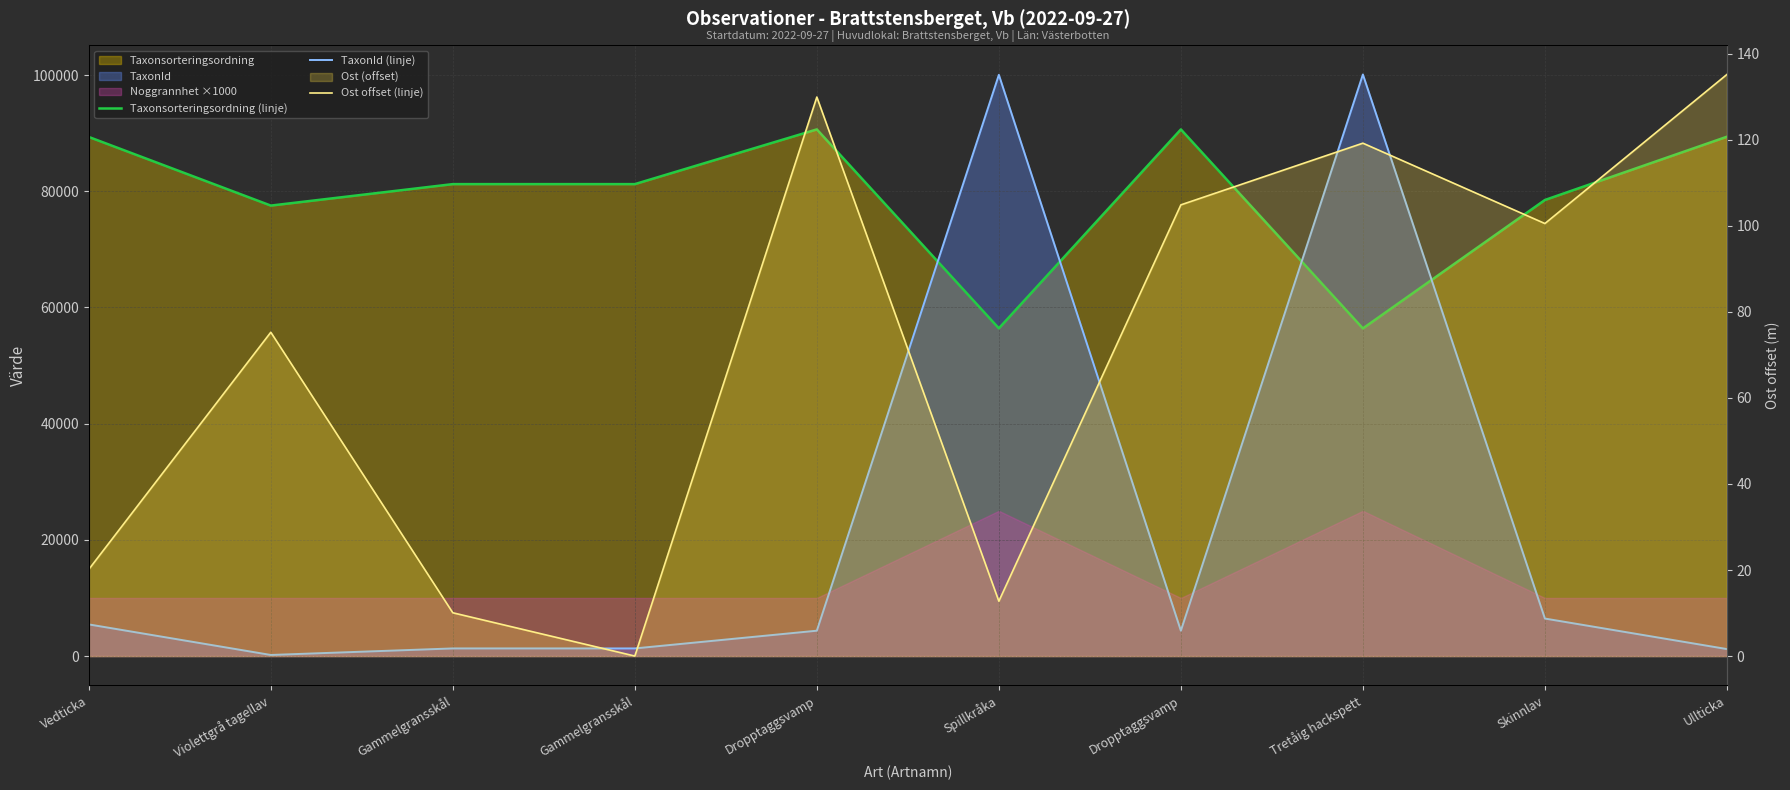

What is the average value of the Ost offset (linje) series?

70.8